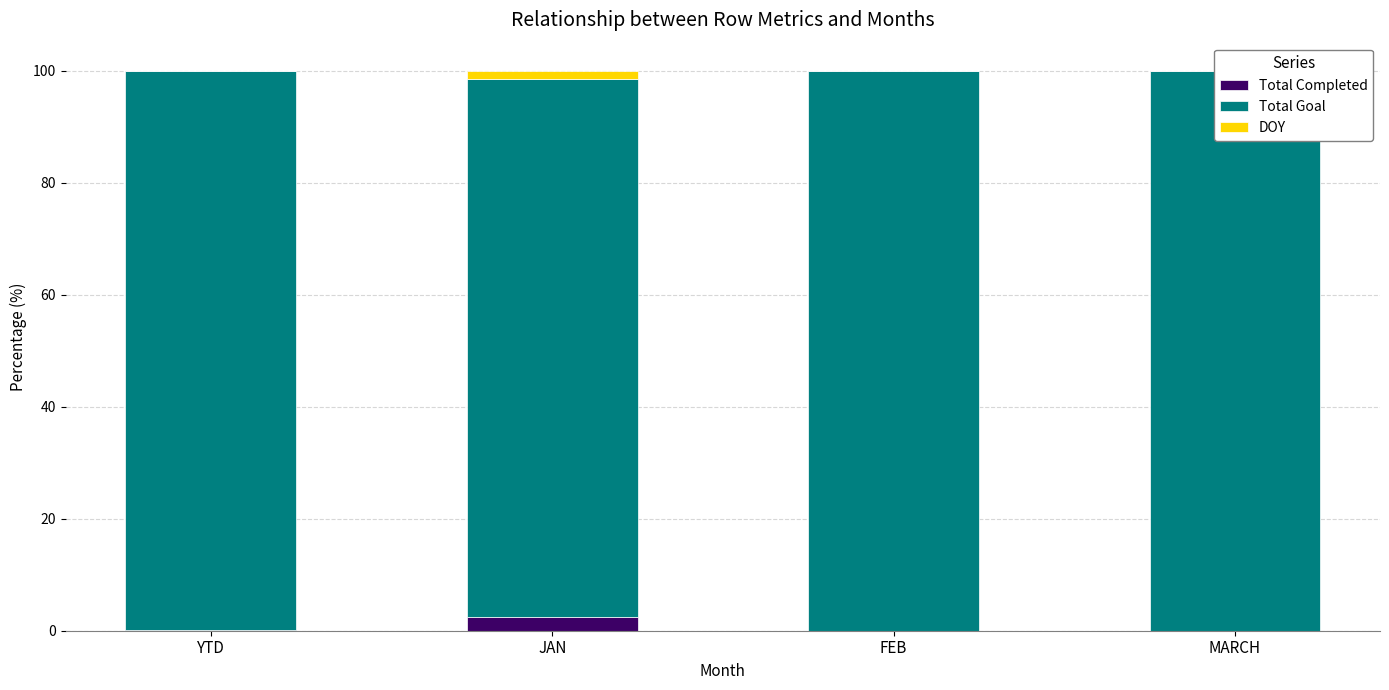

The Total Goal series shows 99.7 at YTD. True or false?

True